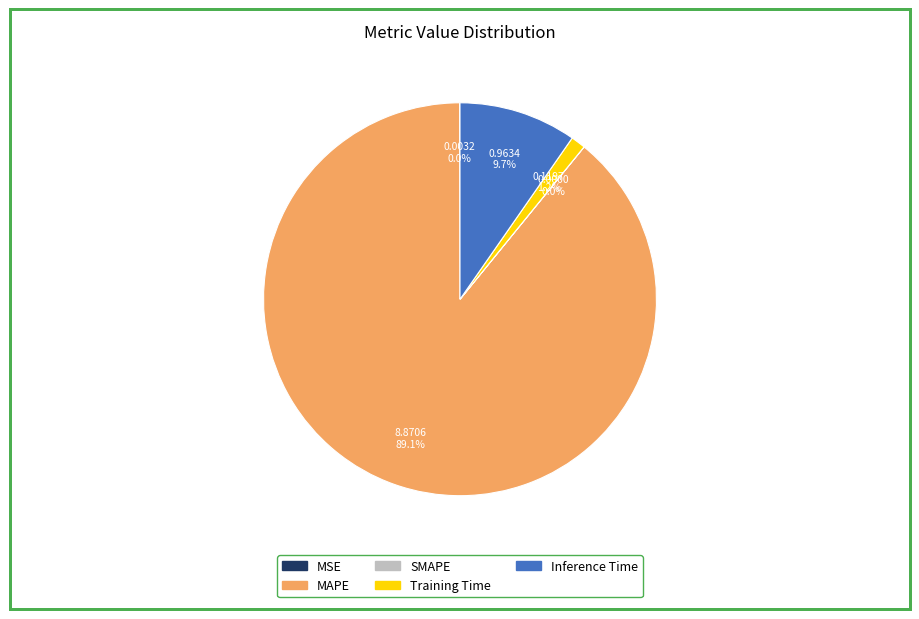

Is MAPE the majority of the pie?

Yes